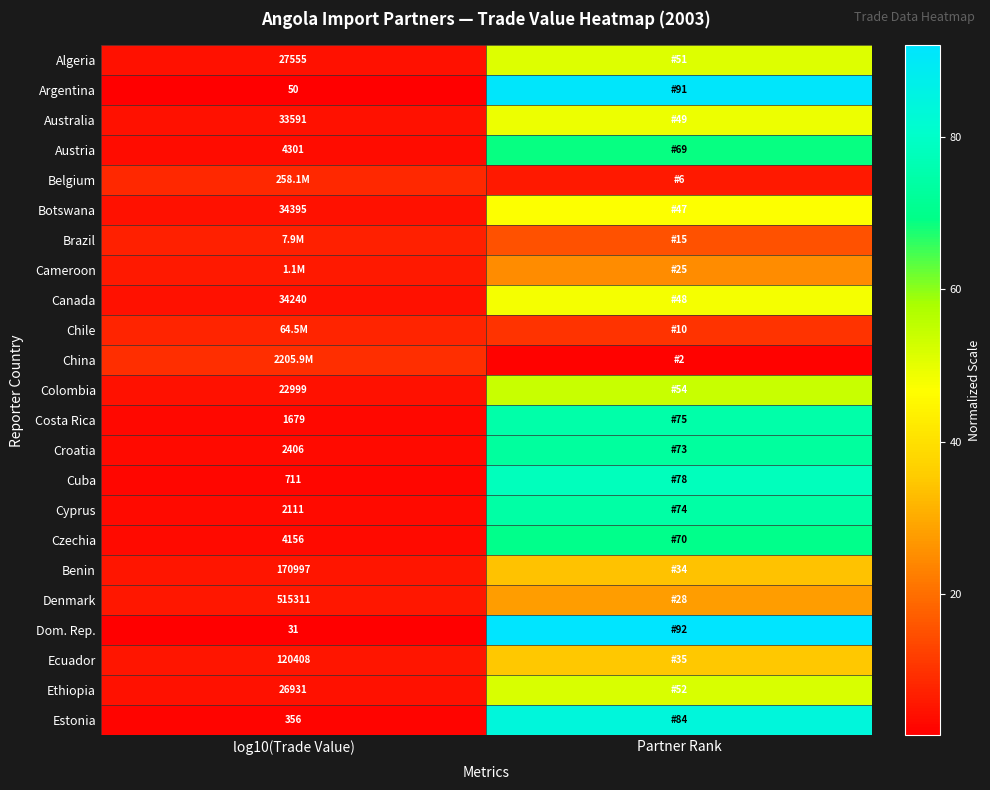

What is the lowest value of the Chile series?

7.8